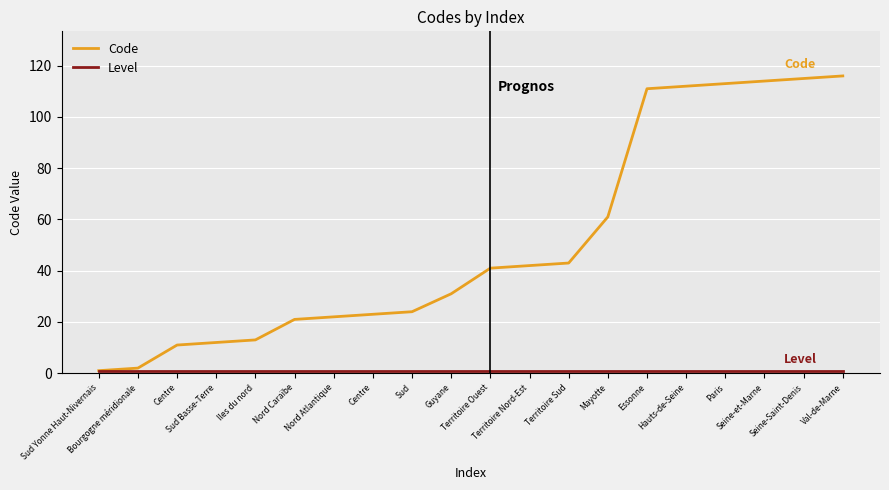

Is this an area chart (filled region under the line)?

No